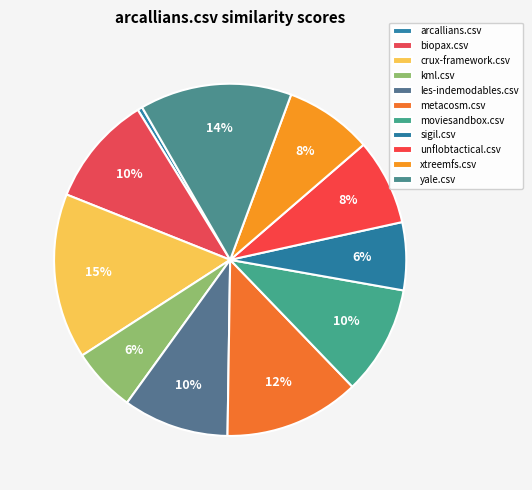

To the nearest percent, what is the average slice percentage?

9%